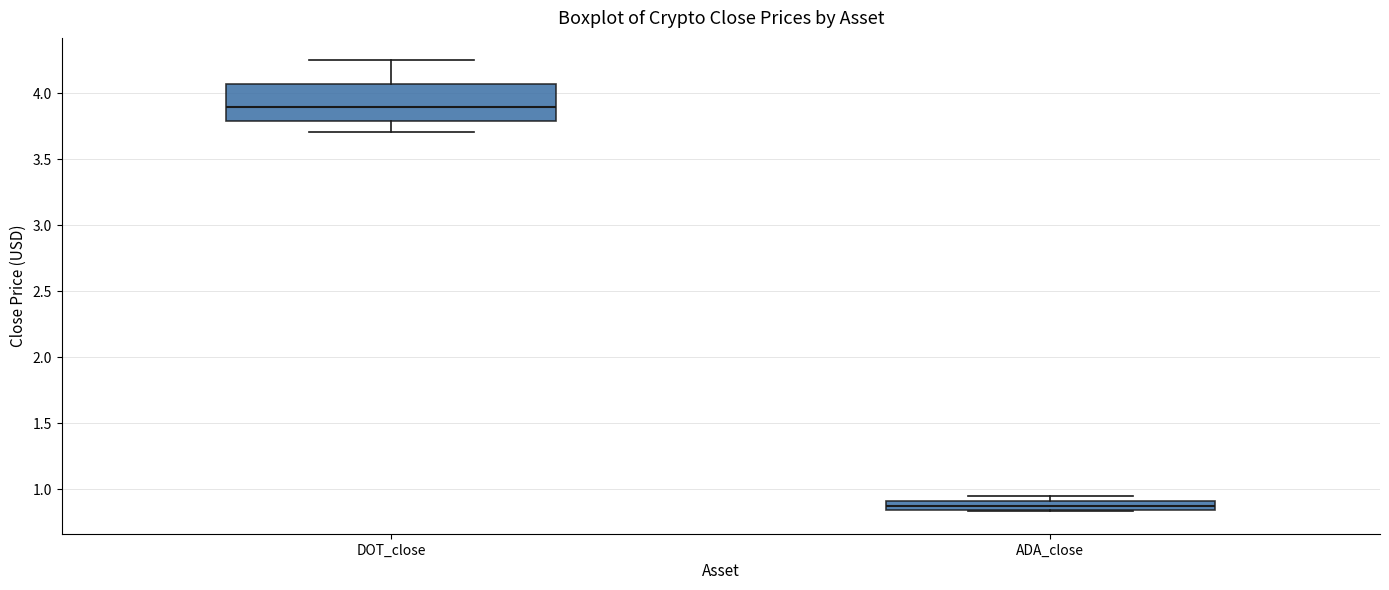

Which box has the highest median line?

DOT_close